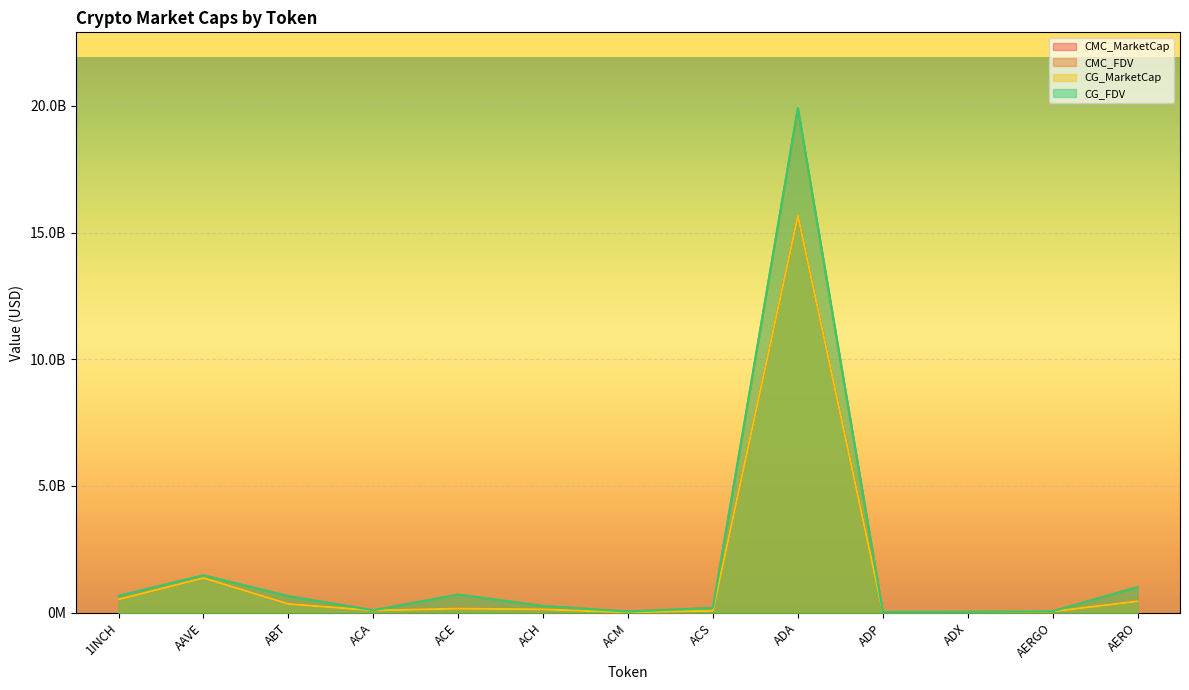

How many interior local valleys does the CG_MarketCap series have?

3